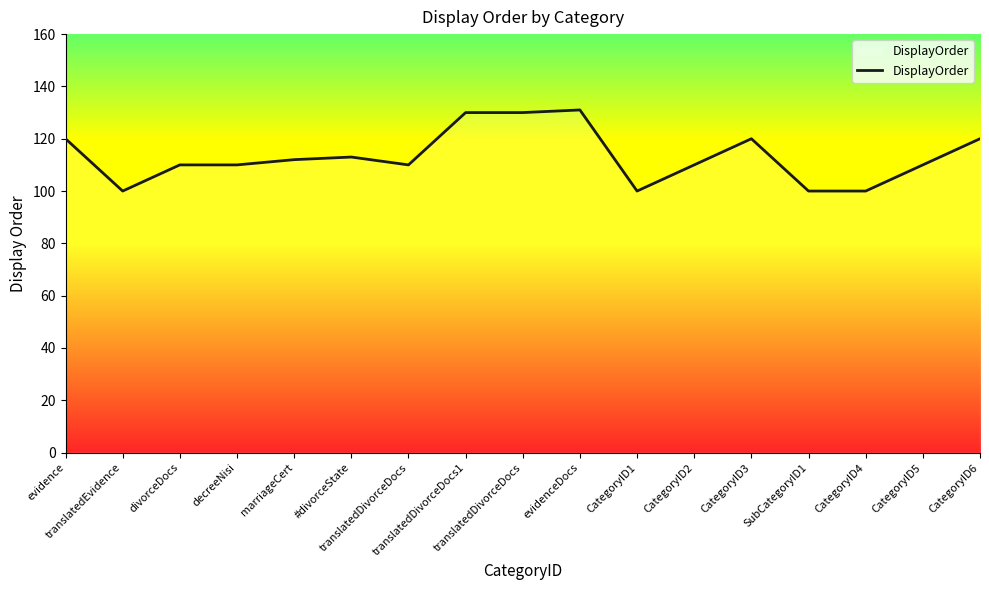

True or false: there are more than 2 points higher than both neighbors.

True